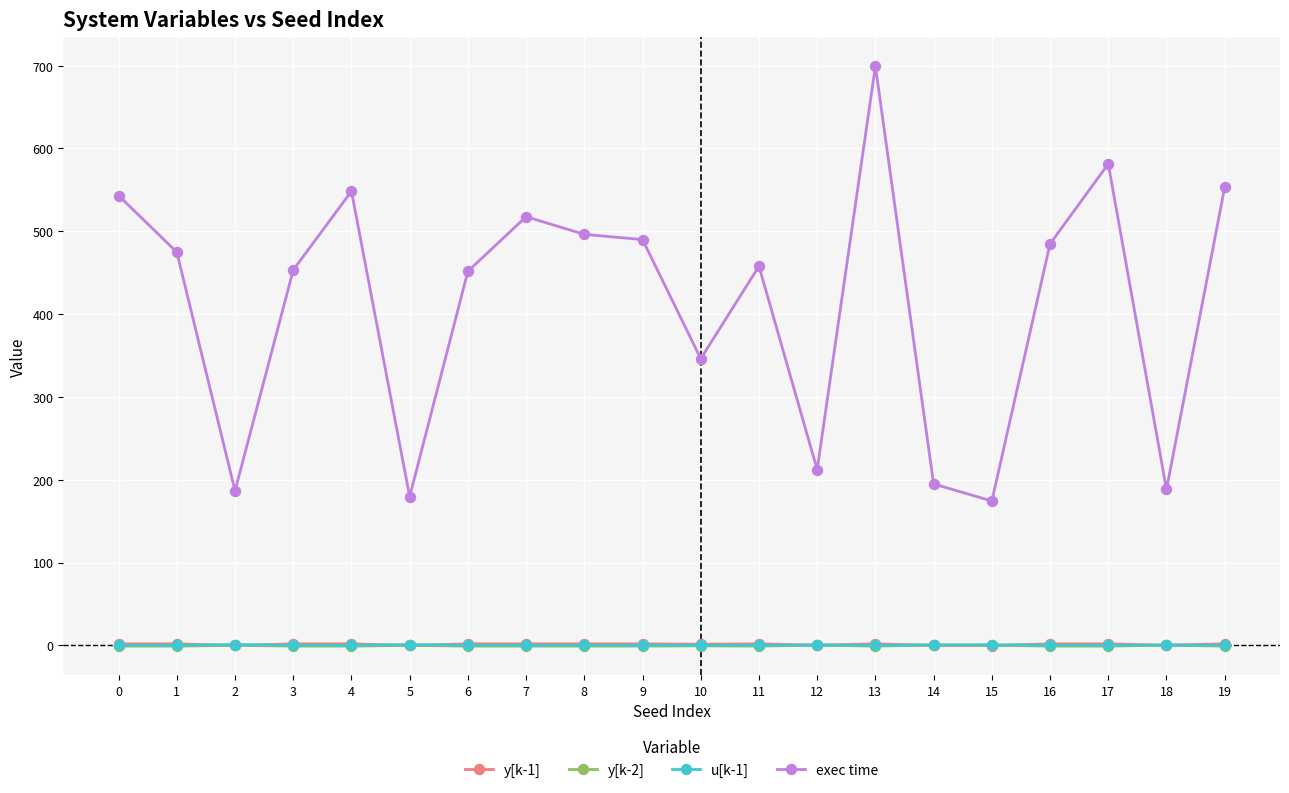

True or false: y[k-1] has more than 0 points higher than both neighbors.

True